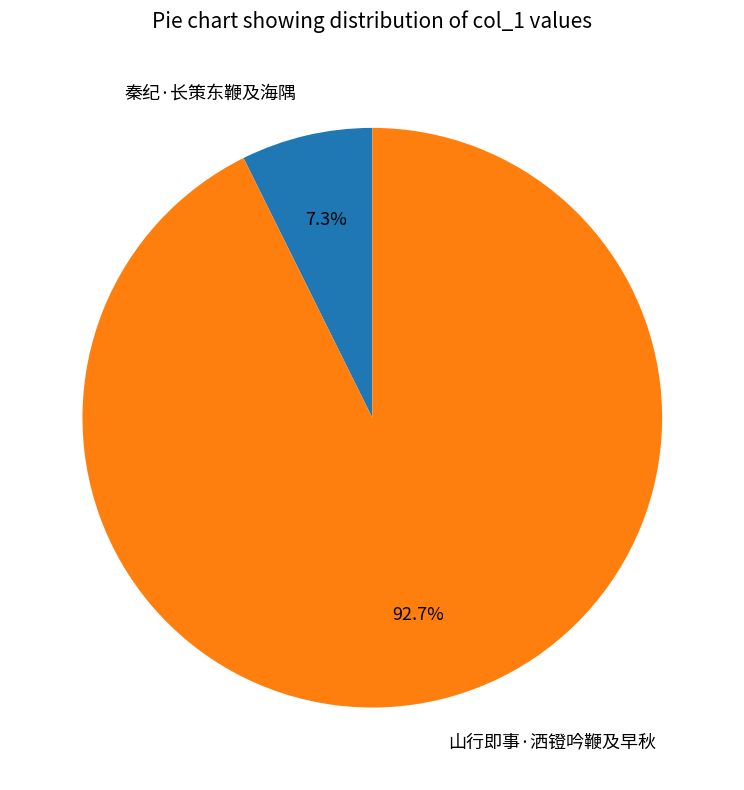

To the nearest percent, what is the average slice percentage?

50%